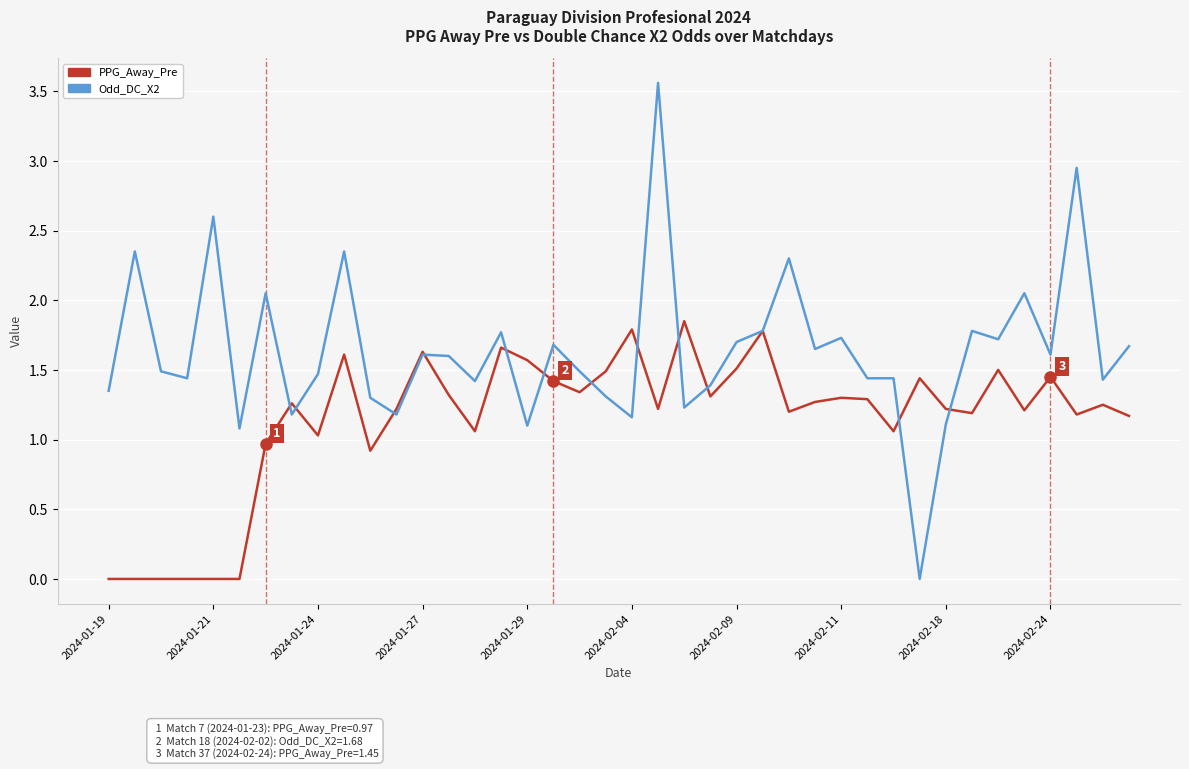

Which series has the largest total across all categories?

Odd_DC_X2